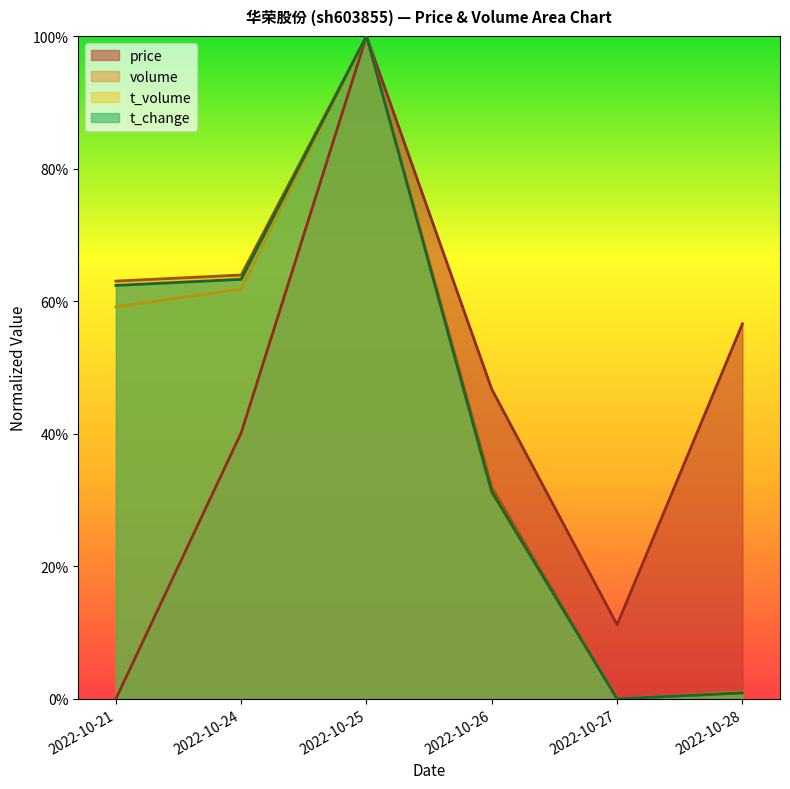

Is it true that price equals 0.9 at 2022-10-28?

False